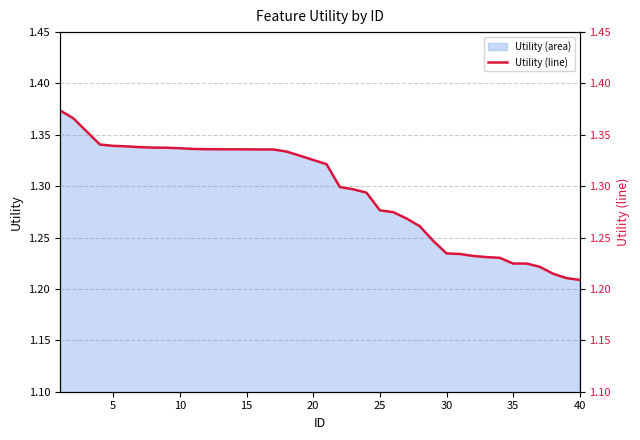

Reading right to left, list all the values displayed in this chart.

1.2	1.2	1.2	1.2	1.2	1.2	1.2	1.2	1.2	1.2	1.2	1.2	1.3	1.3	1.3	1.3	1.3	1.3	1.3	1.3	1.3	1.3	1.3	1.3	1.3	1.3	1.3	1.3	1.3	1.3	1.3	1.3	1.3	1.3	1.3	1.3	1.3	1.4	1.4	1.4